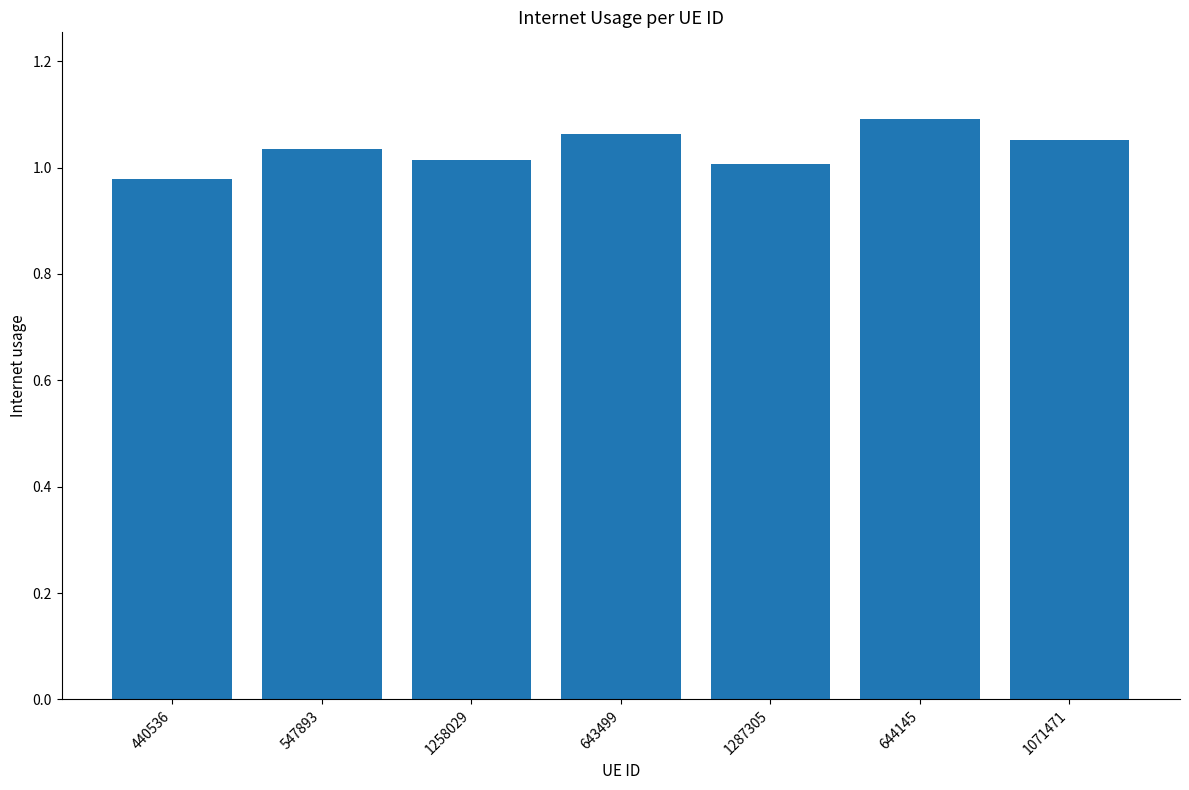

The value at 1258029 is 1.0. True or false?

True